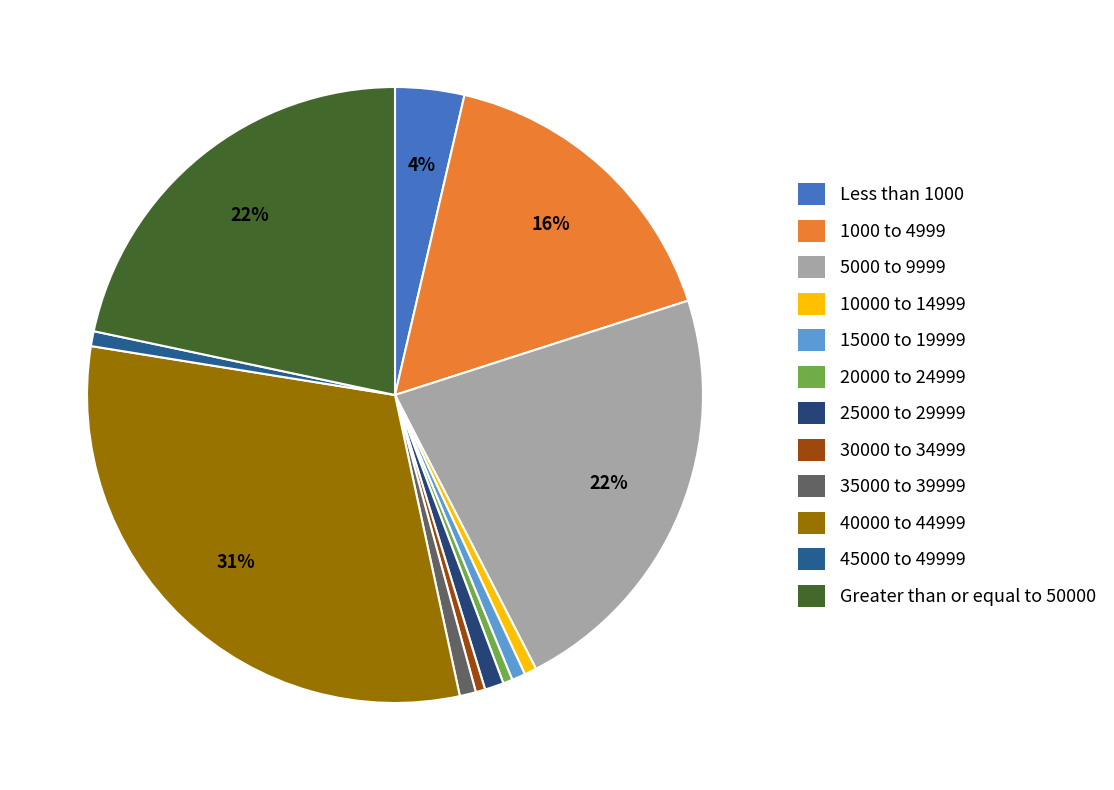

True or false: 15000 to 19999 accounts for 1% of the total.

True